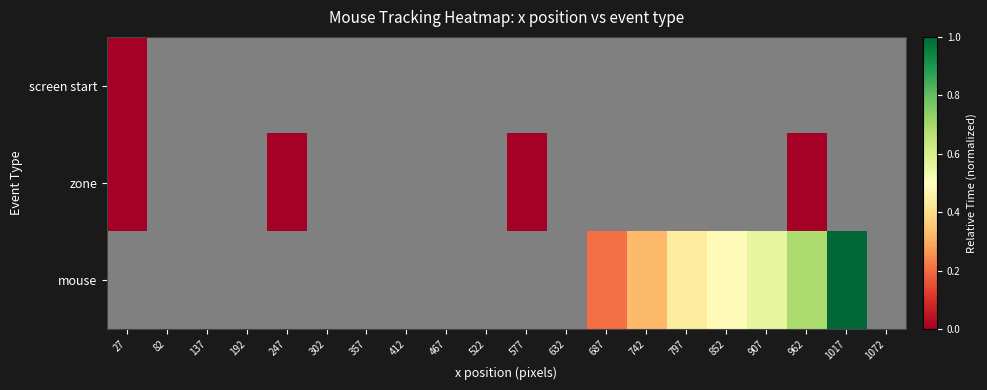

At which category does the chart reach its peak across all series?

1017